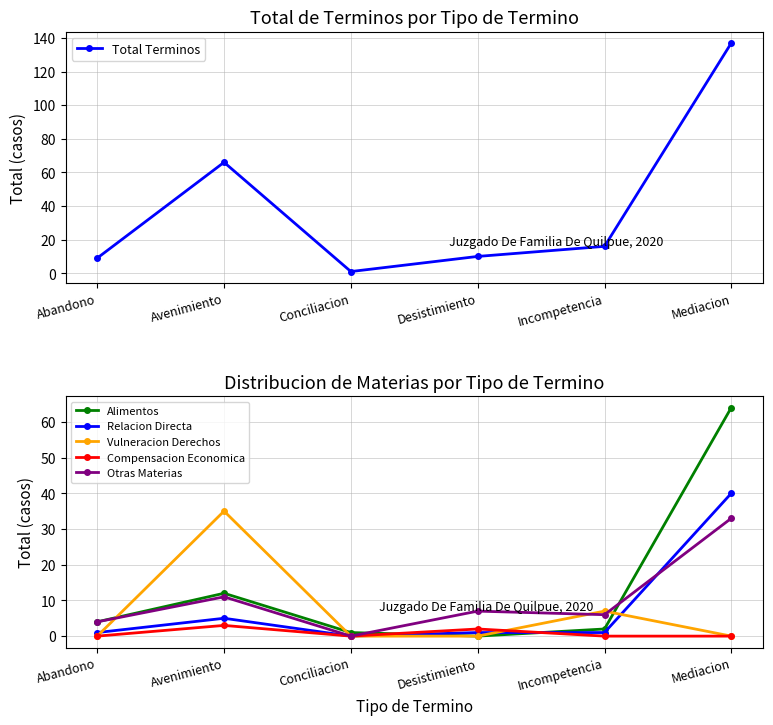

How many times do Vulneracion Derechos and Otras Materias cross each other?

3